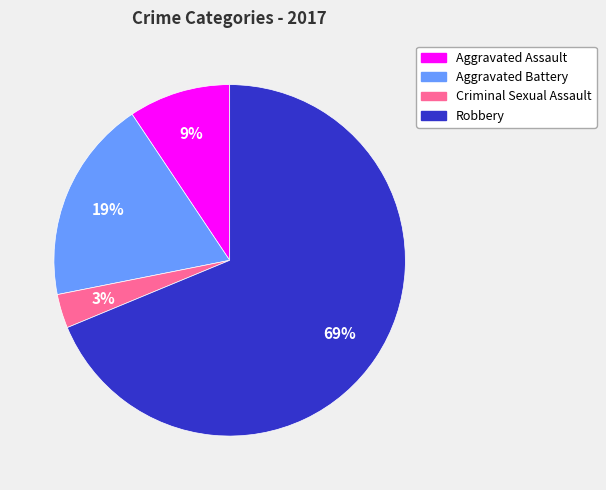

Count the number of slices in the pie.

4